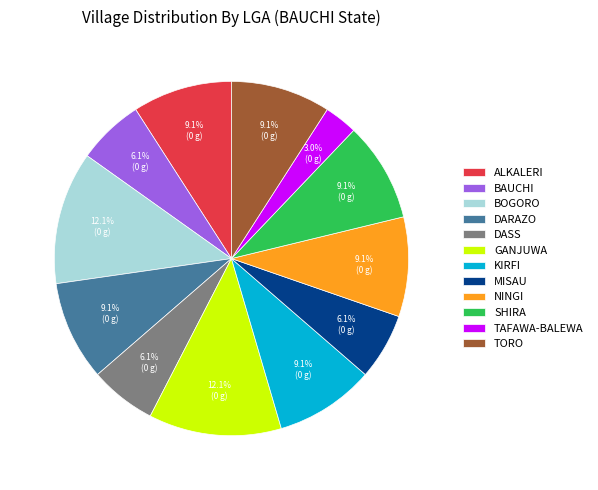

Approximately how many times larger is the value at GANJUWA compared to DARAZO?

1.3